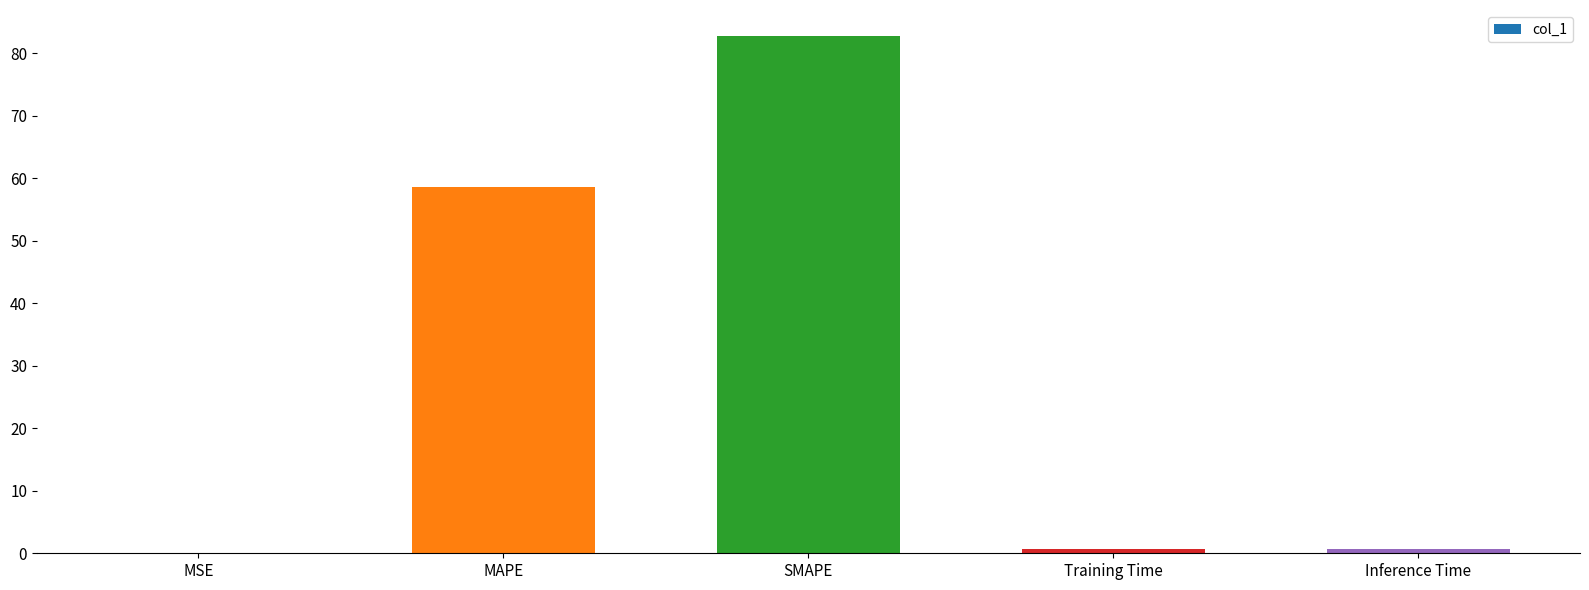

The chart shows a value of 114.9 at SMAPE. True or false?

False